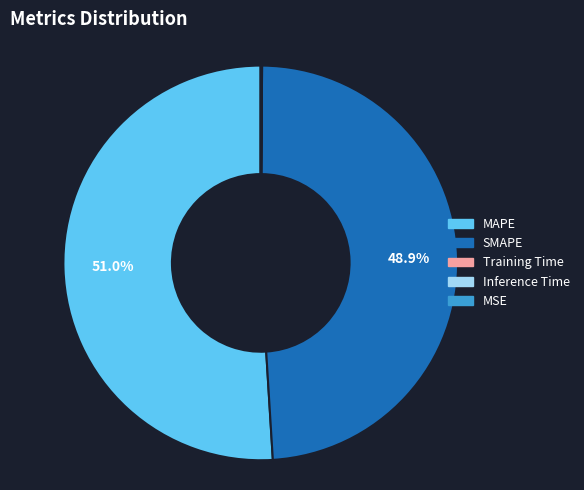

True or false: SMAPE accounts for 61% of the total.

False